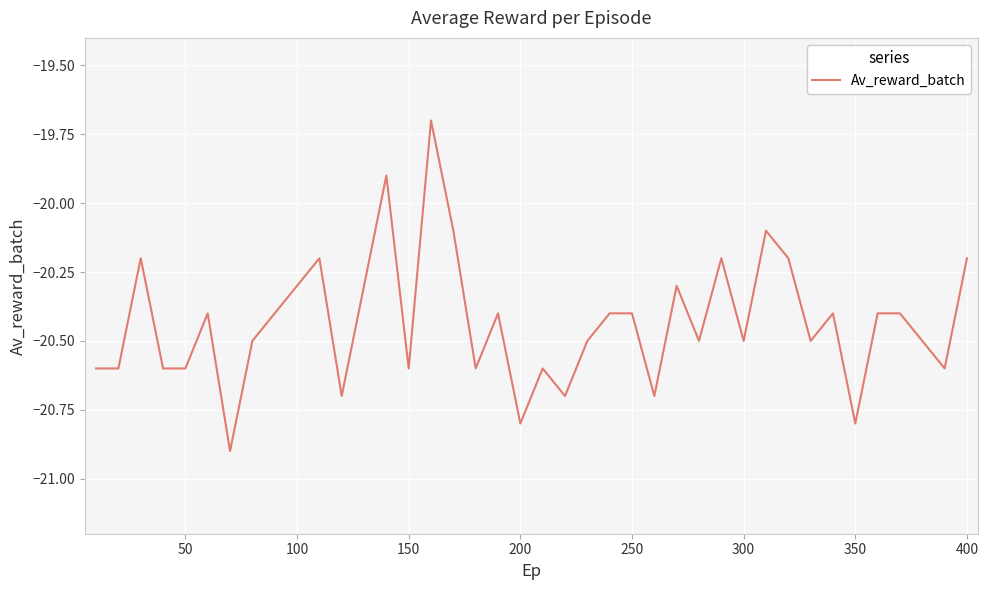

Reading left to right, extract all data points from this chart.

-20.6	-20.6	-20.2	-20.6	-20.6	-20.4	-20.9	-20.5	-20.4	-20.3	-20.2	-20.7	-20.3	-19.9	-20.6	-19.7	-20.1	-20.6	-20.4	-20.8	-20.6	-20.7	-20.5	-20.4	-20.4	-20.7	-20.3	-20.5	-20.2	-20.5	-20.1	-20.2	-20.5	-20.4	-20.8	-20.4	-20.4	-20.5	-20.6	-20.2